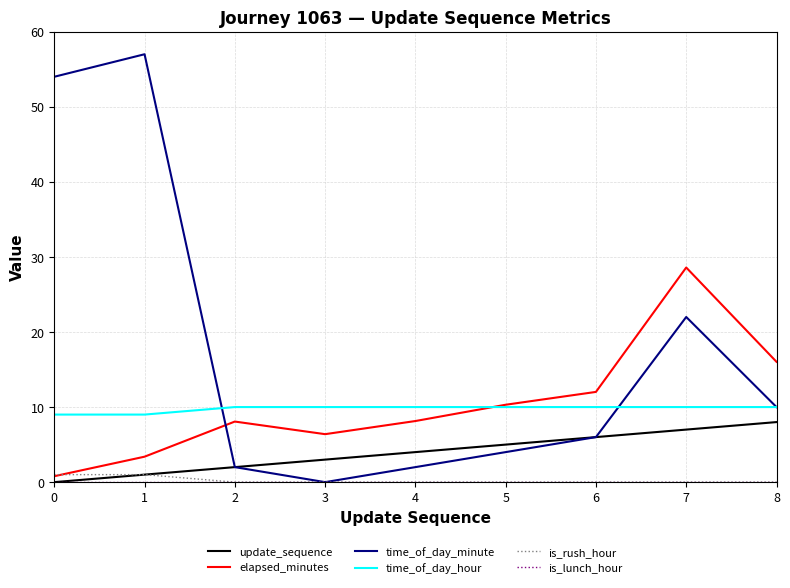

True or false: time_of_day_hour and update_sequence cross at least once.

False